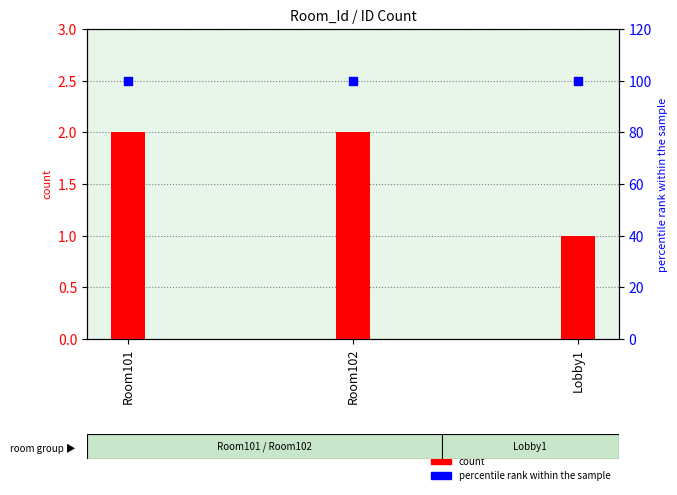

At which category is the sum across all series the highest?

Room101